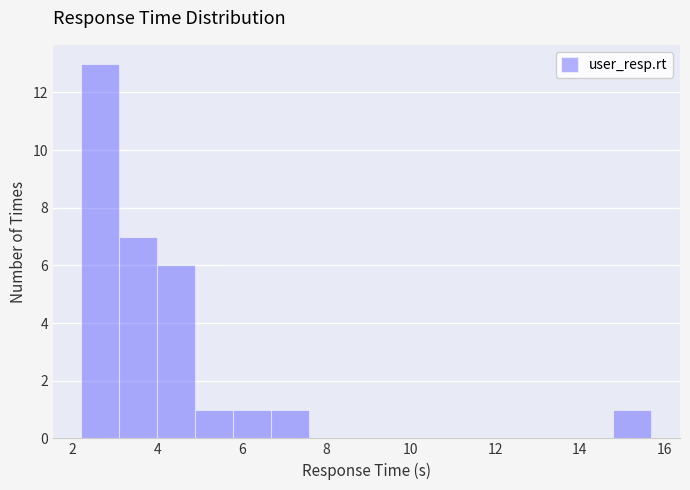

Which range on the x-axis has the tallest bar?

2.2 to 3.2